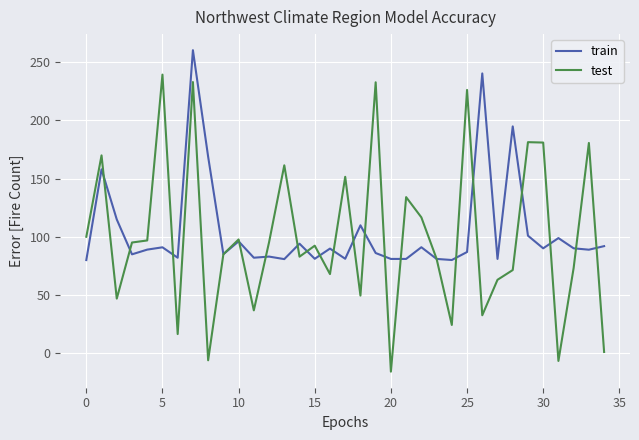

Rank the series by their maximum value, from lowest to highest.

test, train